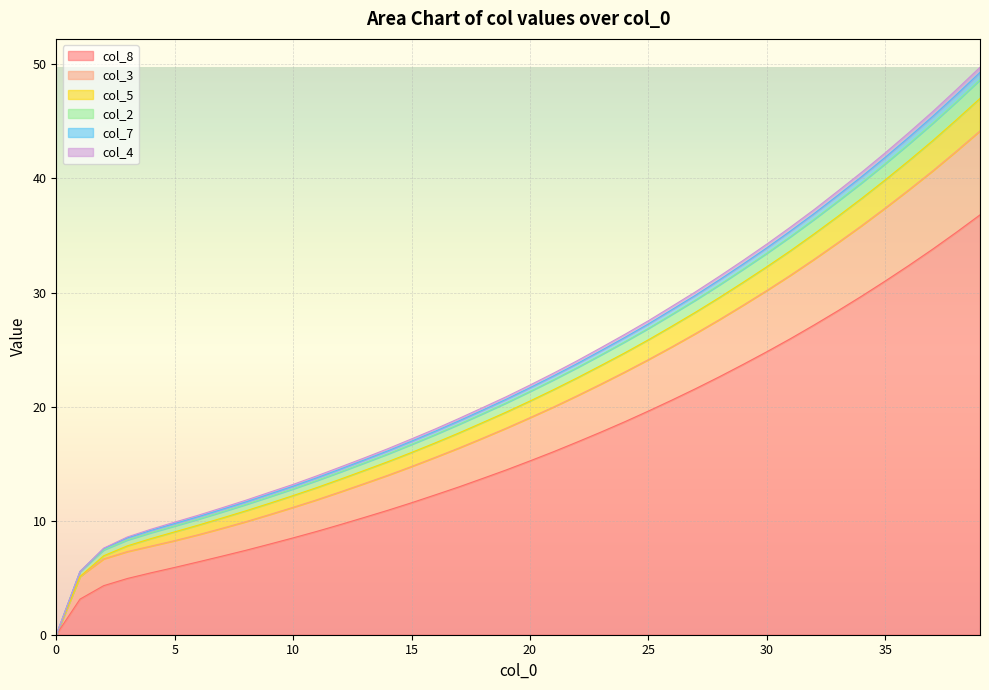

How many data points in col_8 are above 15?

20